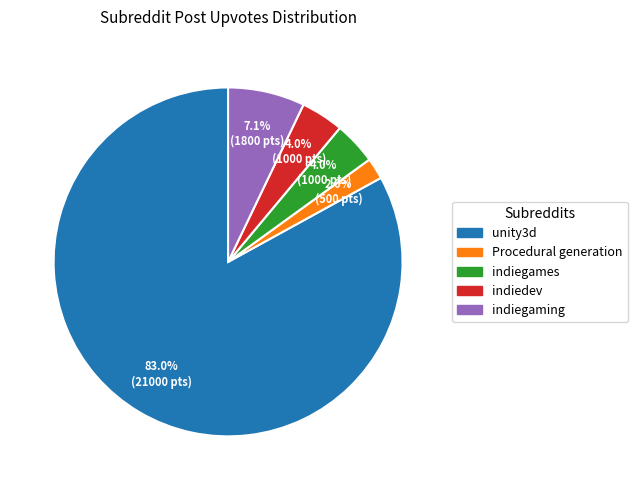

Count the number of slices in the pie.

5